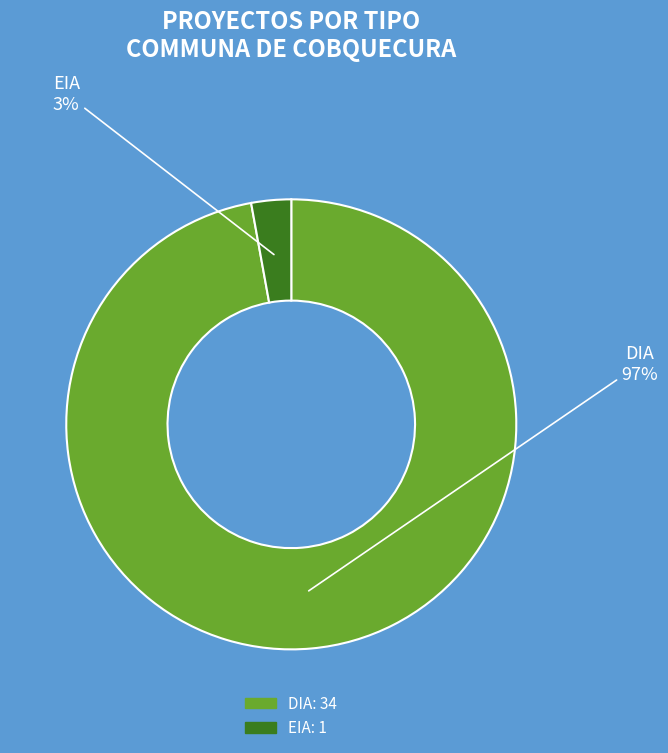

To the nearest percent, what percentage of the pie is EIA?

3%